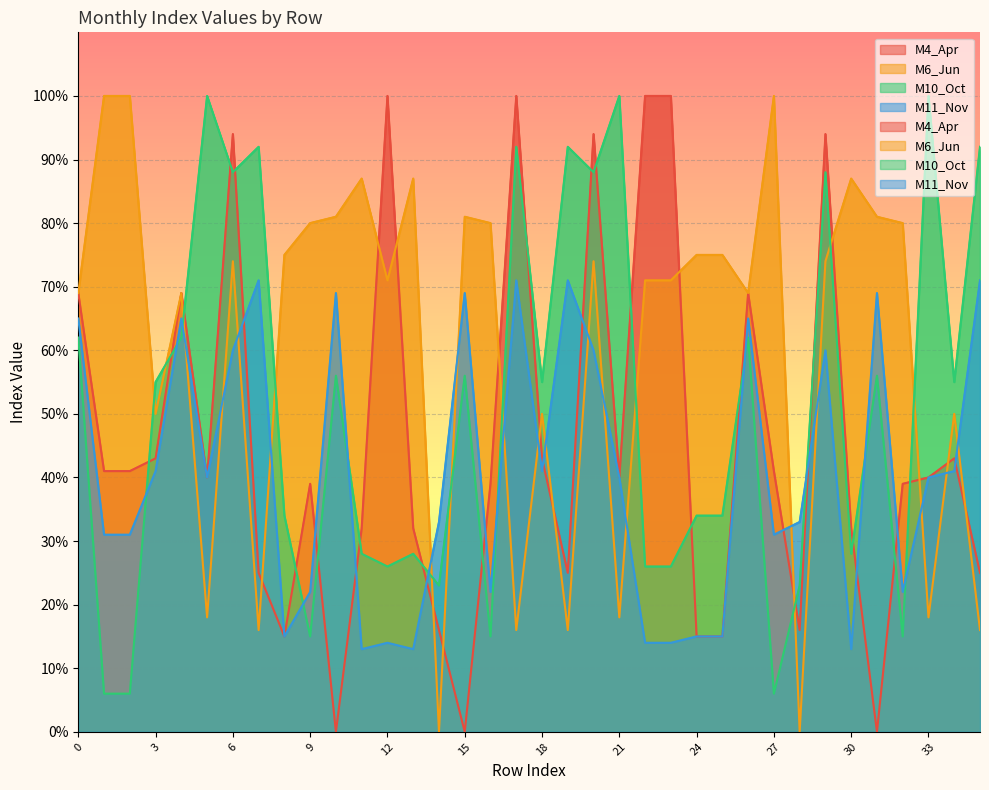

Reading left to right, transcribe all the data shown in this chart.

M4_Apr: 69	41	41	43	69	40	94	25	15	39	0	32	100	32	16	0	39	100	43	25	94	40	100	100	15	15	69	41	16	94	32	0	39	40	43	25
M6_Jun: 69	100	100	50	69	18	74	16	75	80	81	87	71	87	0	81	80	16	50	16	74	18	71	71	75	75	69	100	0	74	87	81	80	18	50	16
M10_Oct: 62	6	6	55	62	100	88	92	34	15	56	28	26	28	23	56	15	92	55	92	88	100	26	26	34	34	62	6	23	88	28	56	15	100	55	92
M11_Nov: 65	31	31	41	65	40	60	71	15	22	69	13	14	13	33	69	22	71	41	71	60	40	14	14	15	15	65	31	33	60	13	69	22	40	41	71